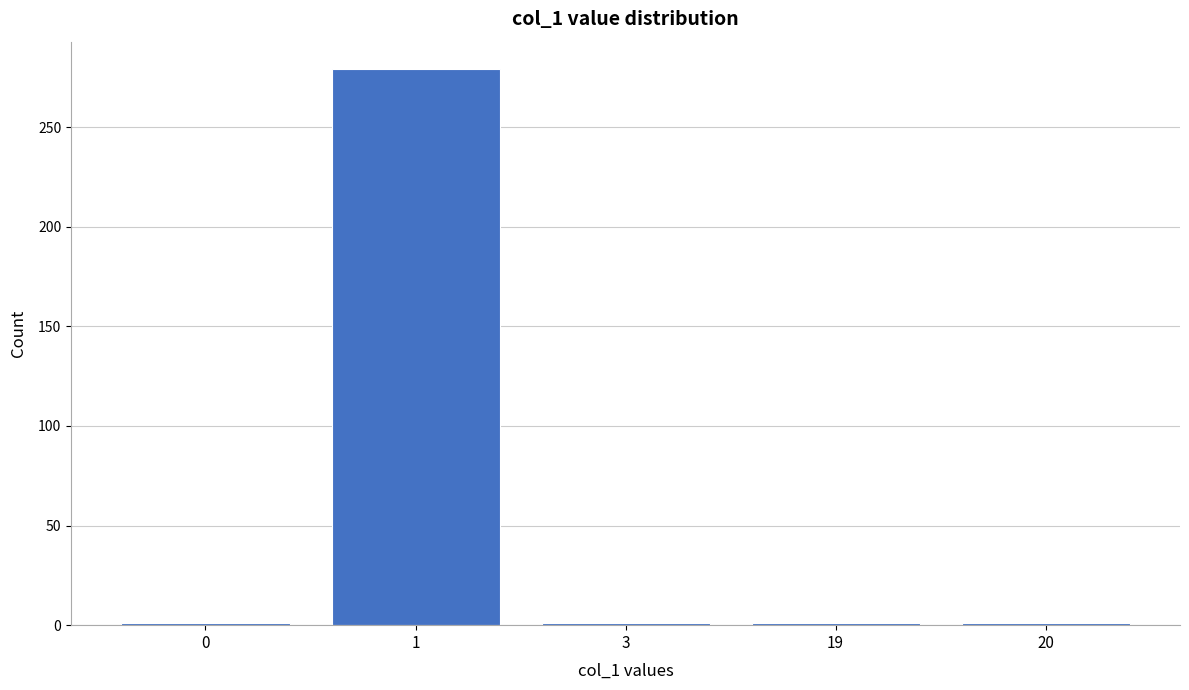

Reading right to left, what are all the values shown in this chart?

20=1	19=1	3=1	1=279	0=1